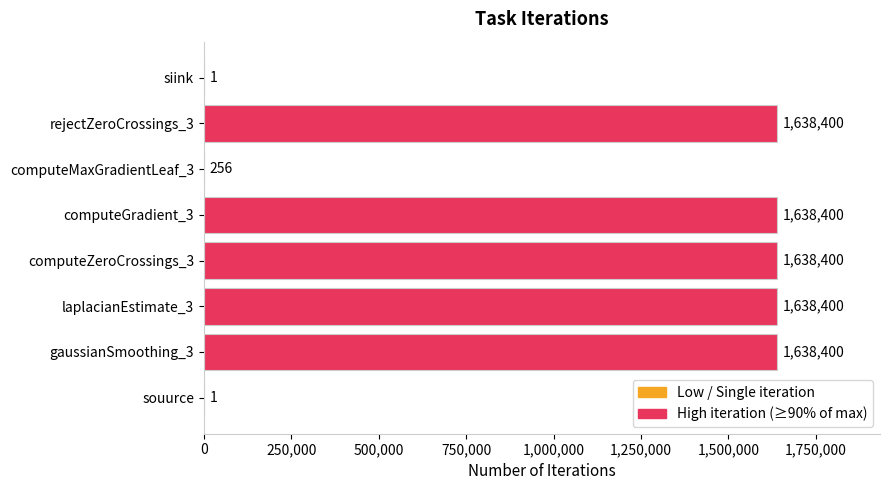

What is the sum of all values?

8192258